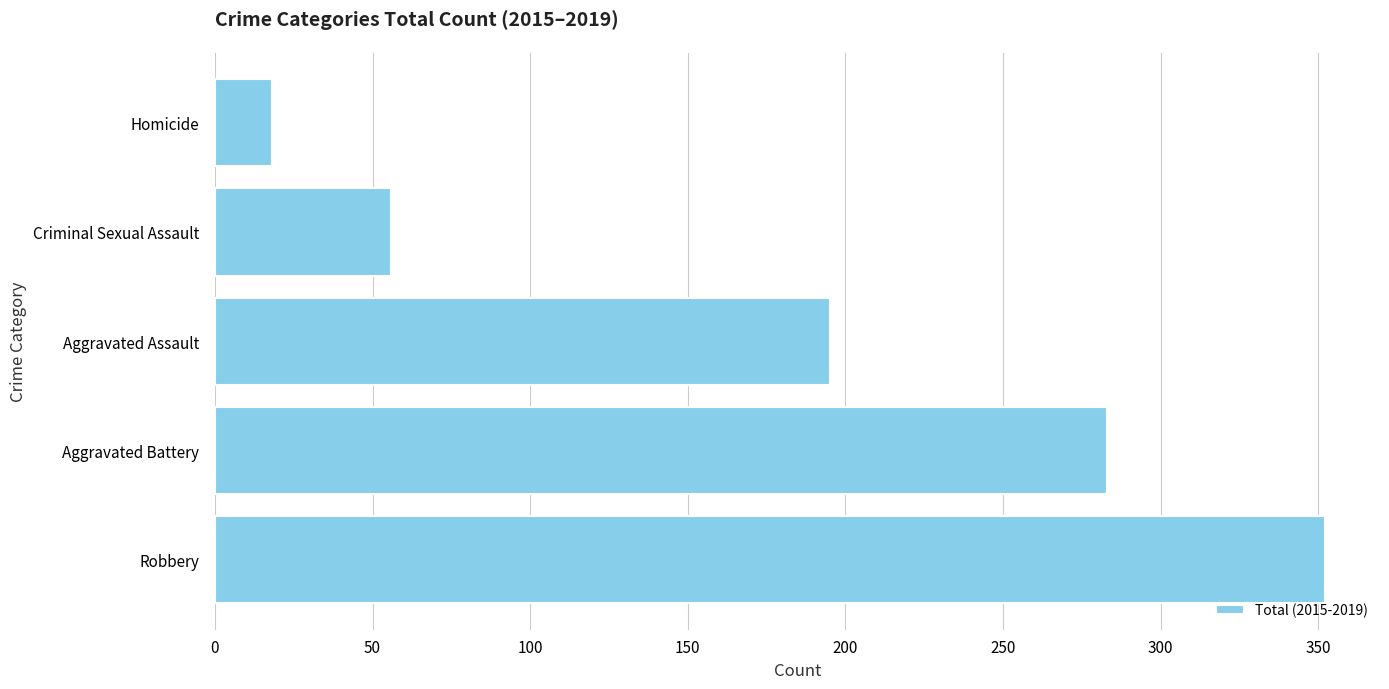

Reading top to bottom, what are all the values shown in this chart?

18	56	195	283	352